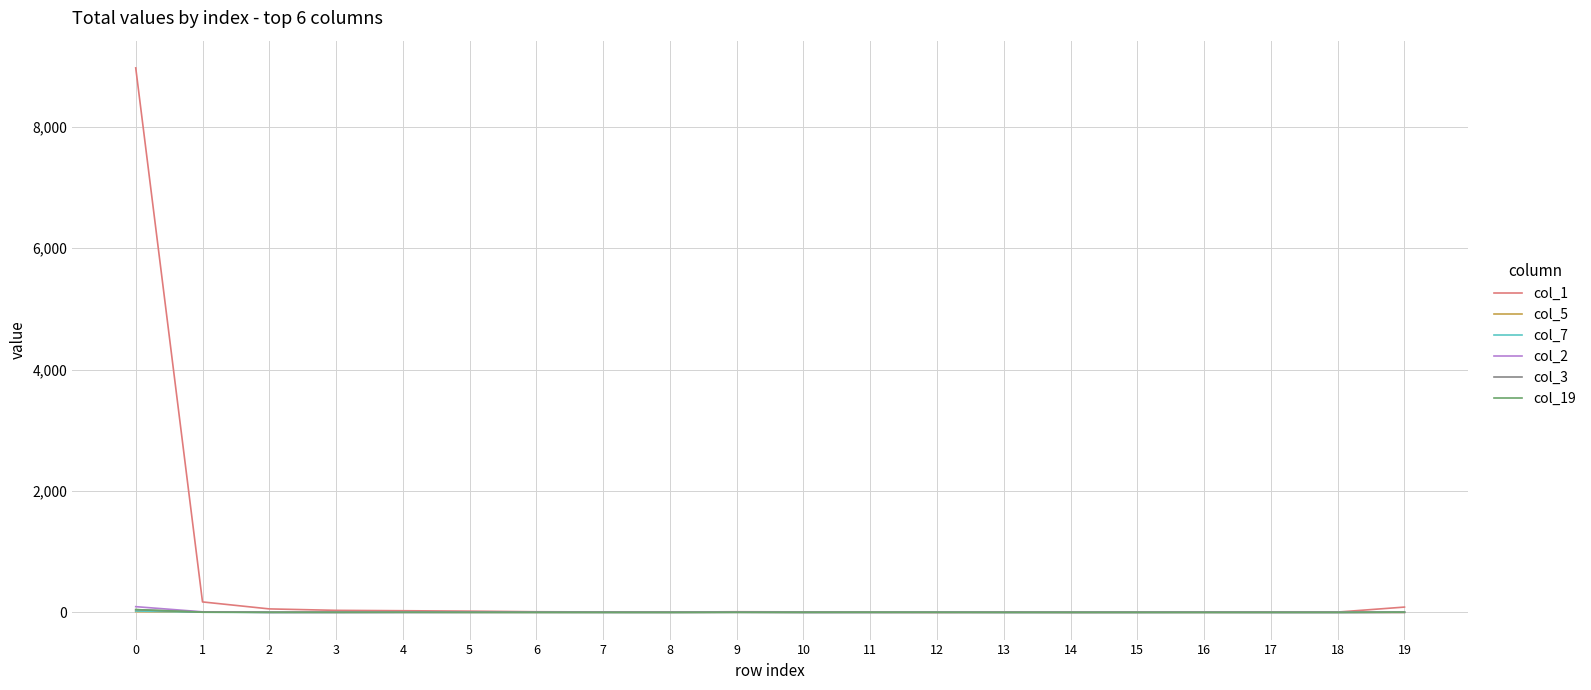

What are all the series names shown in the legend?

col_1, col_5, col_7, col_2, col_3, col_19